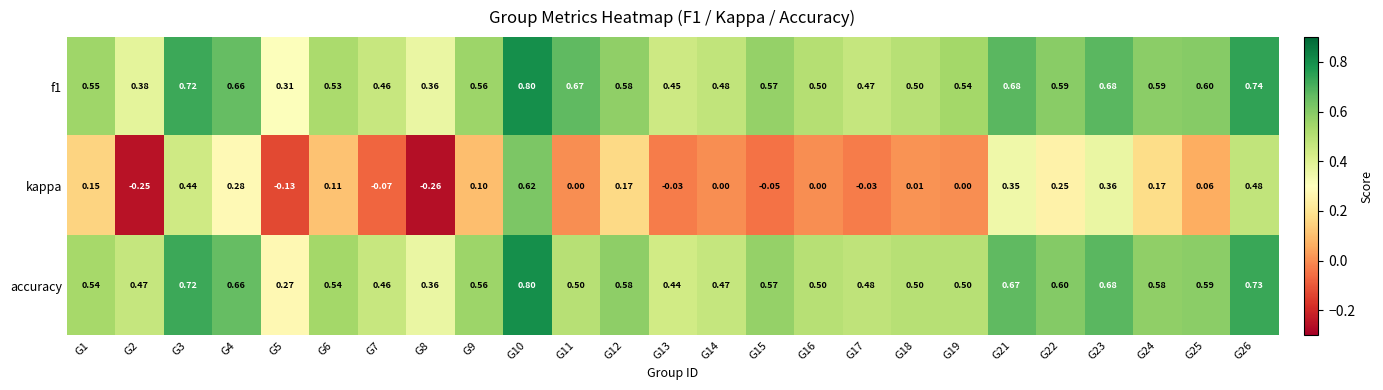

Is the value of accuracy at G7 greater than the value of f1 at G8?

Yes